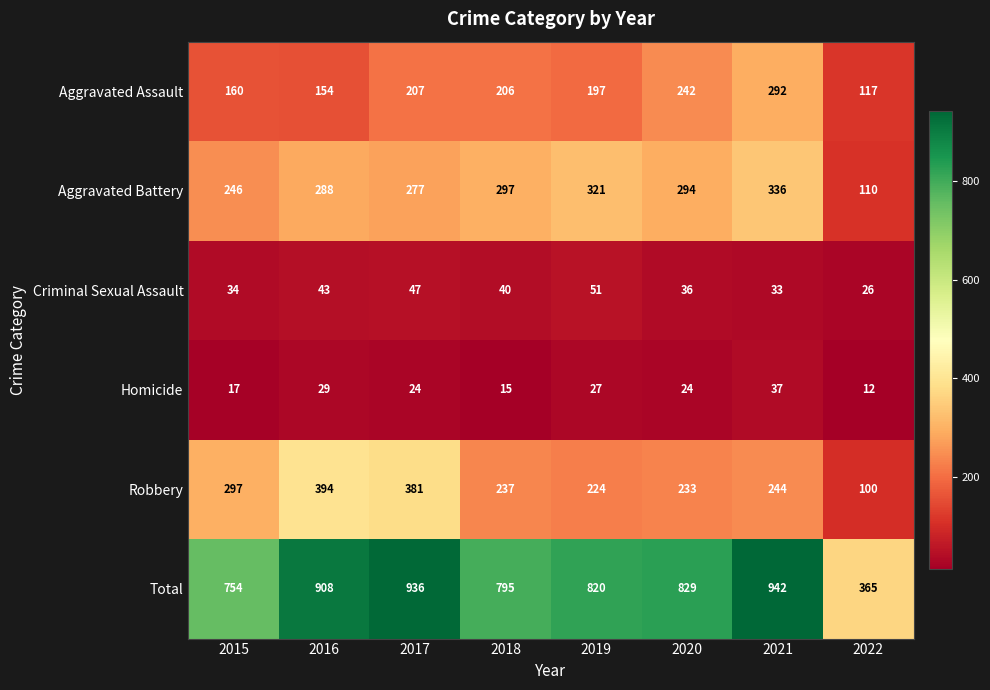

Between 2017 and 2022, which series saw the biggest shift?

Total